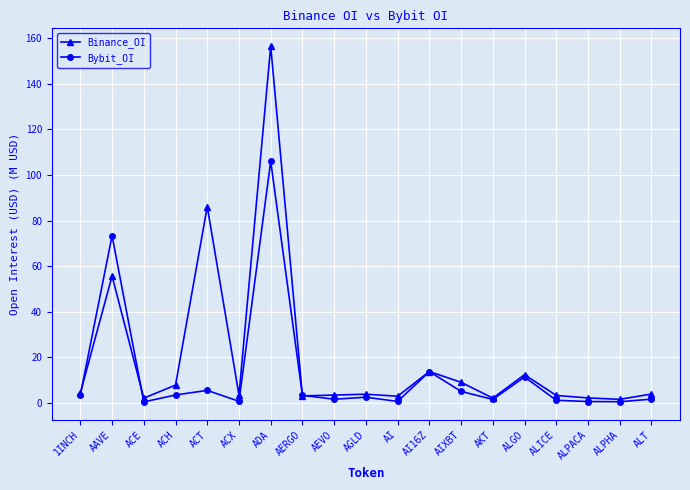

True or false: Bybit_OI has a value of 11.5 at ALGO.

True